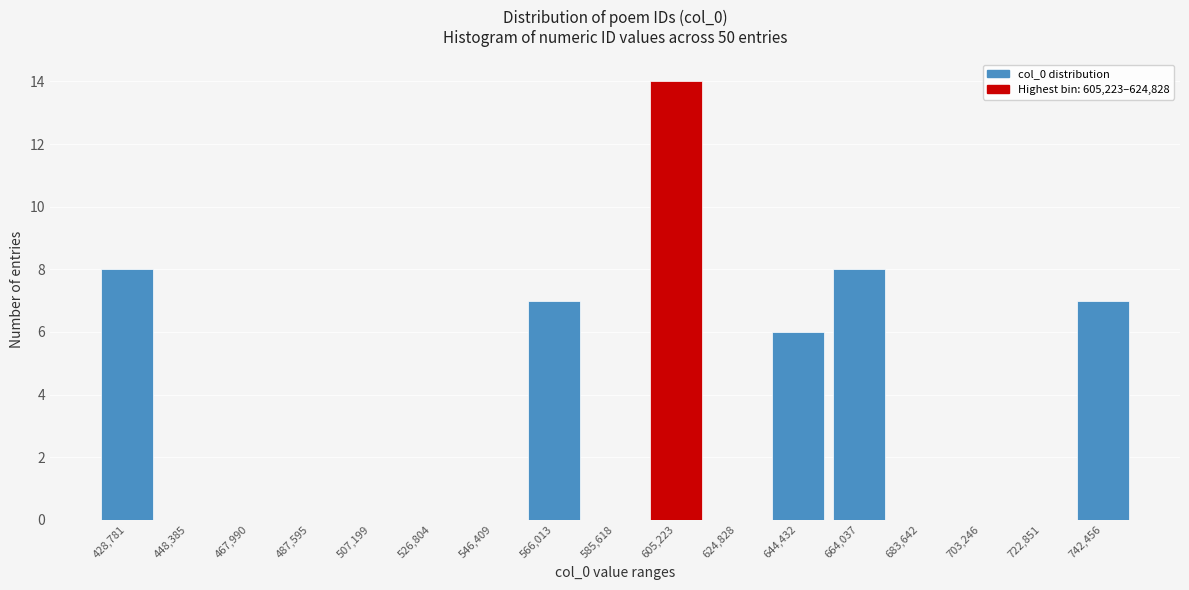

Reading left to right, extract all data points from this chart.

428,781=8	448,385=0	467,990=0	487,595=0	507,199=0	526,804=0	546,409=0	566,013=7	585,618=0	605,223=14	624,828=0	644,432=6	664,037=8	683,642=0	703,246=0	722,851=0	742,456=7